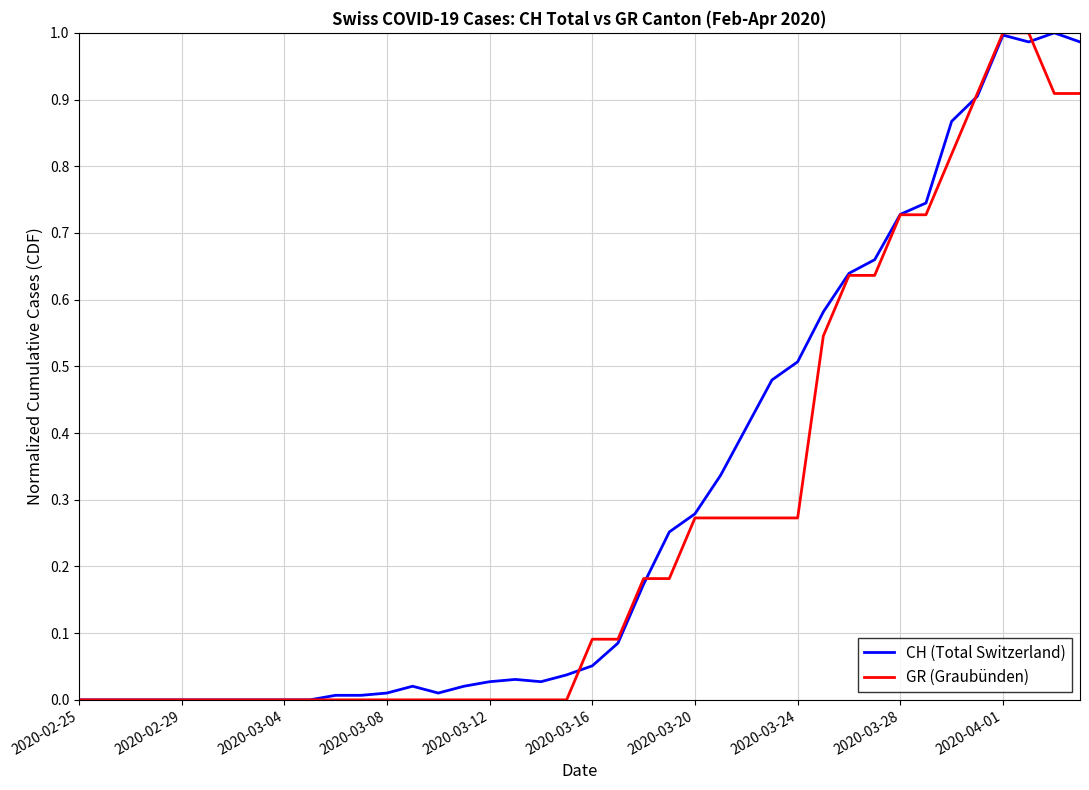

Is it true that GR (Graubünden) equals 0.6 at 2020-03-04?

False